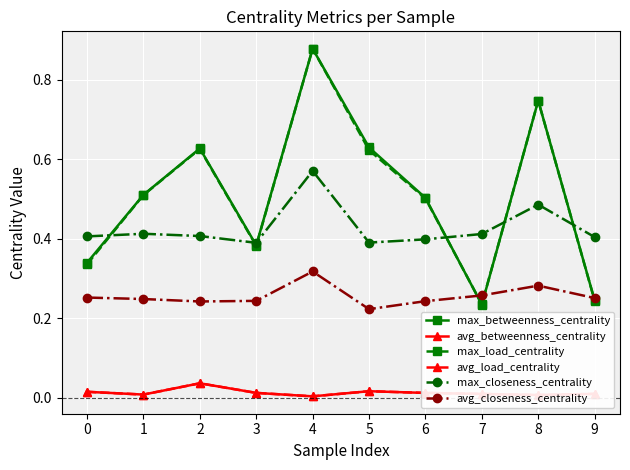

Is this an area chart (filled region under the line)?

No